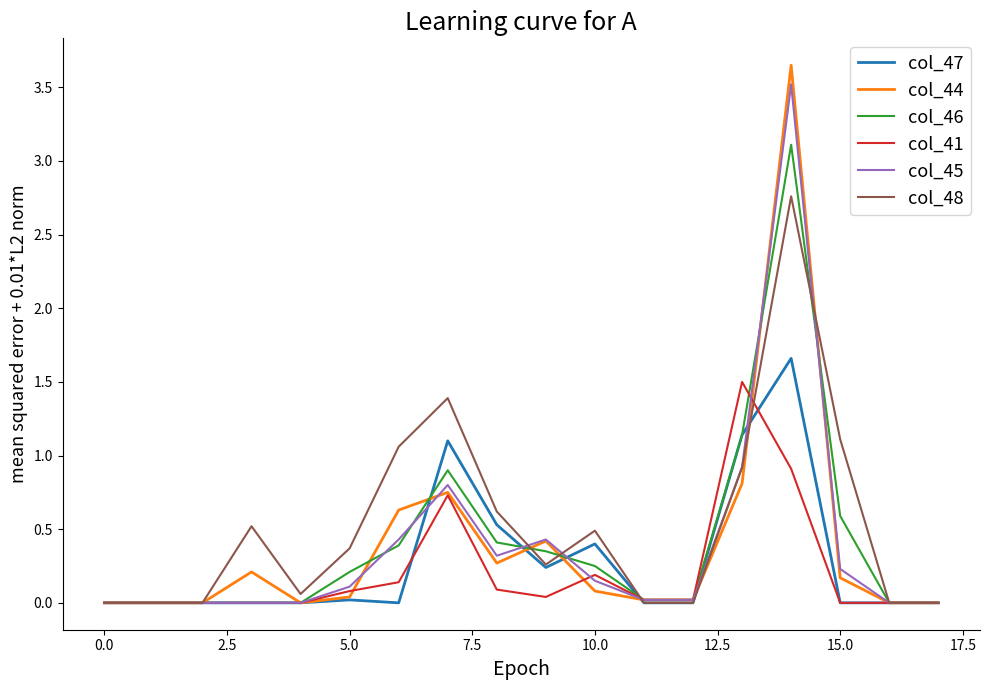

Which series has the widest spread of values?

col_44